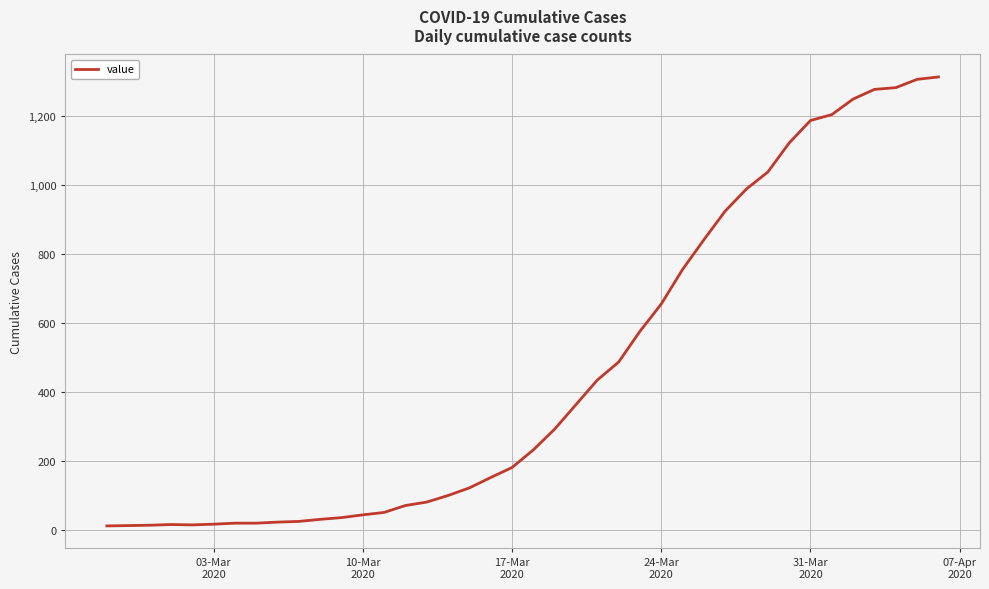

What is the greatest value displayed?

1312